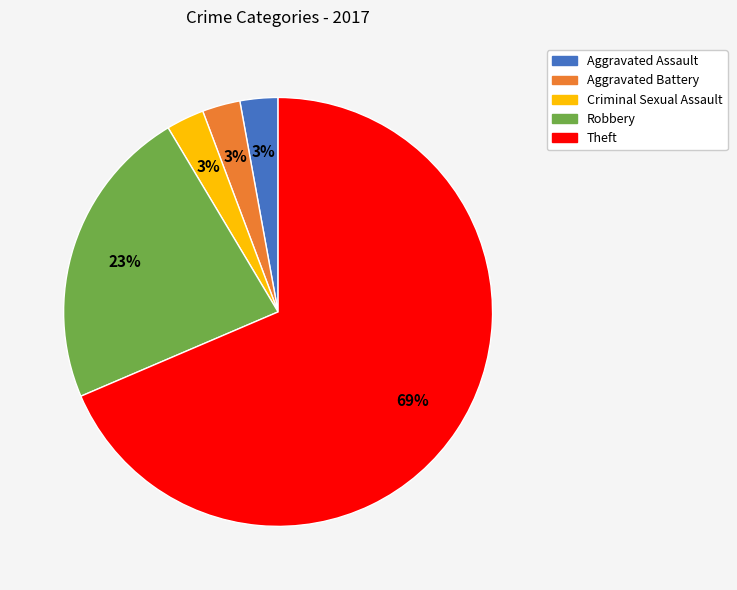

To the nearest percent, what is the combined percentage of Aggravated Battery and Robbery?

26%